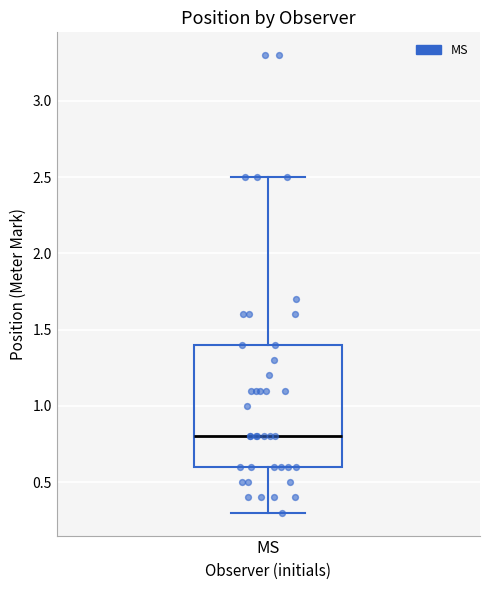

Where is the lower edge of the box for MS on the y-axis? The values are not printed on the chart, so give them approximately, as read against the axis.

0.6